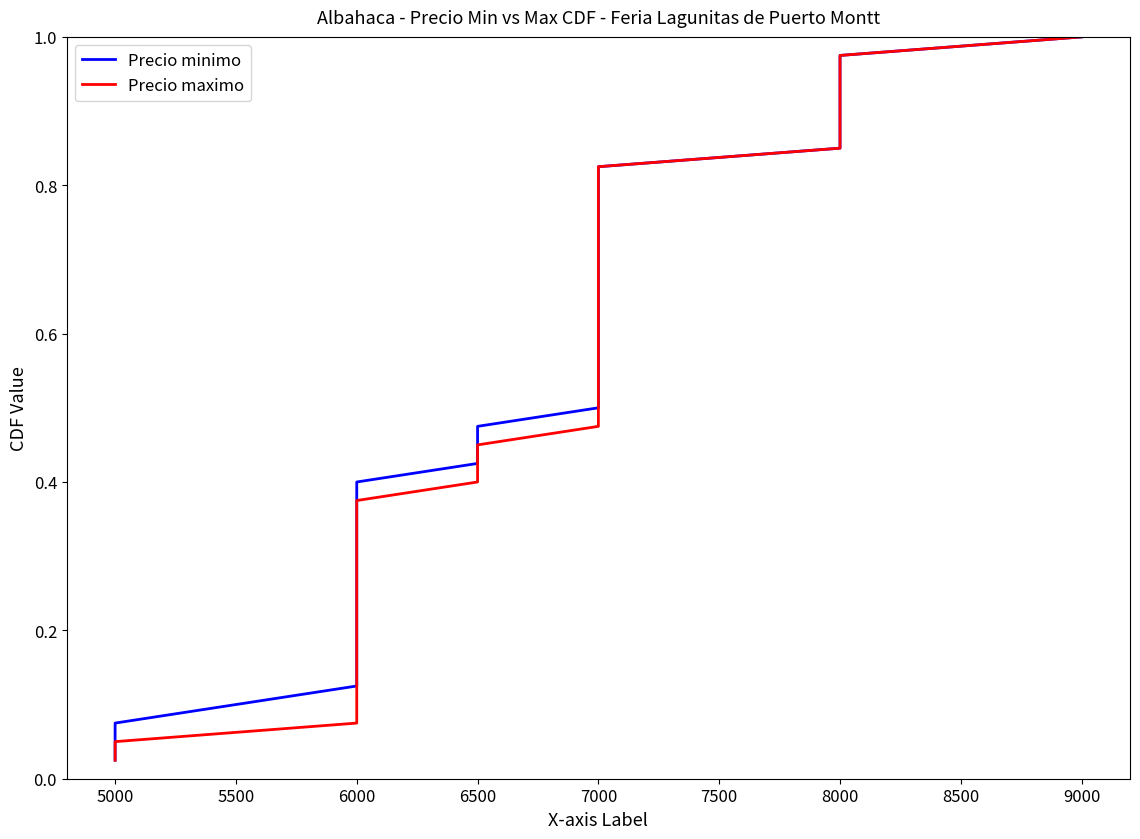

True or false: Precio minimo has more than 0 interior local peaks.

False